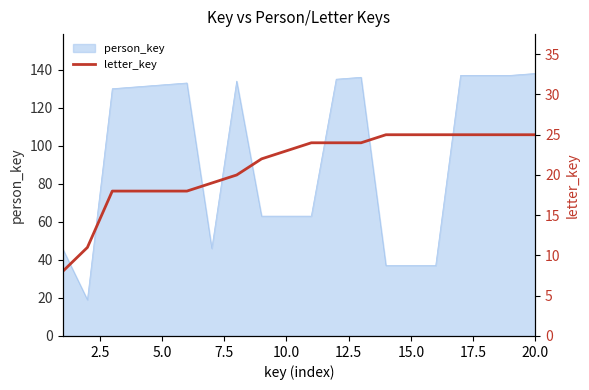

What is the smallest value displayed?

8